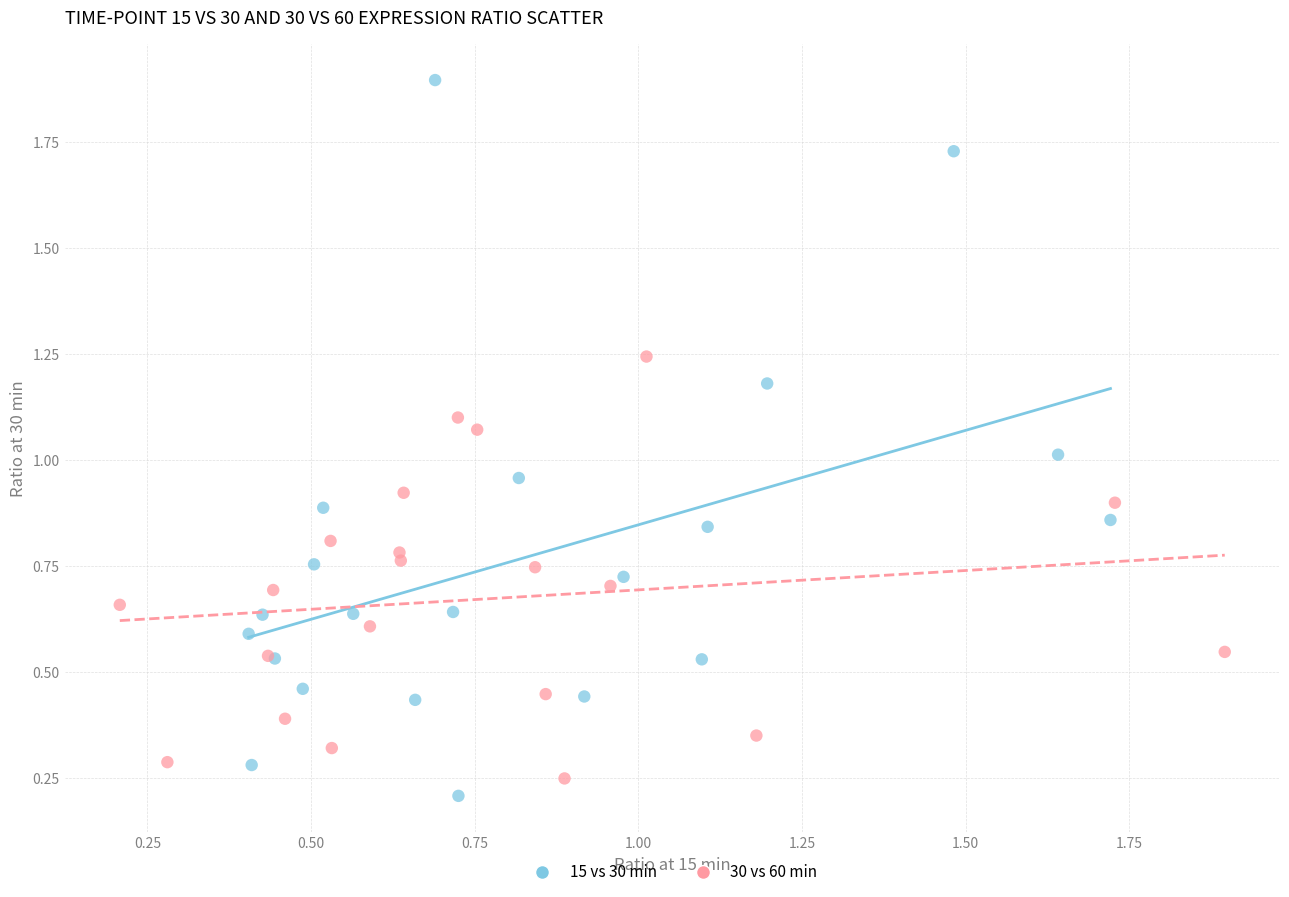

Which series has the widest spread of Y values?

15 vs 30 min